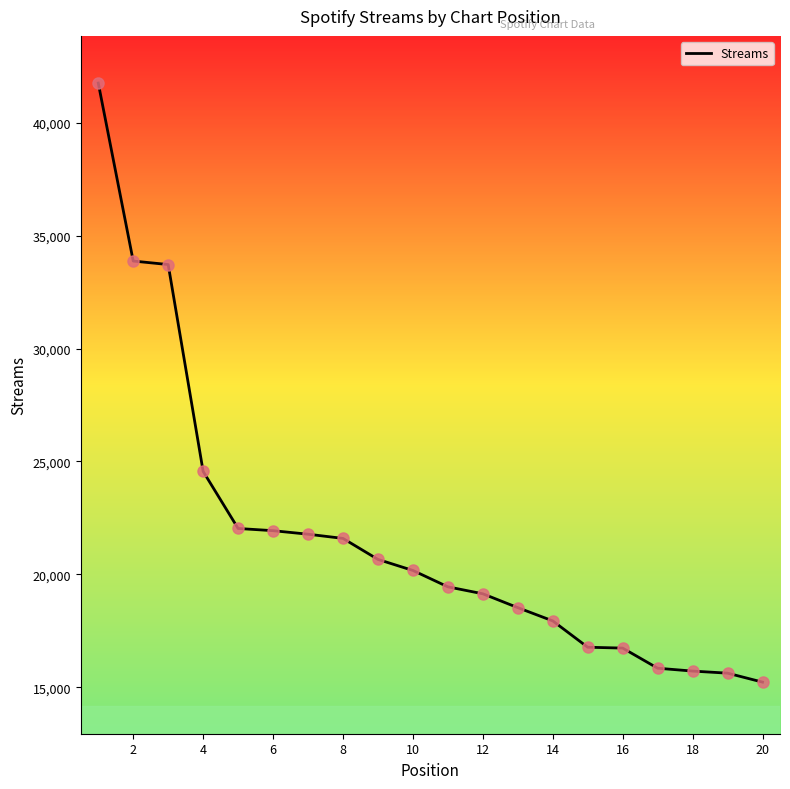

What is the greatest value displayed?

41754